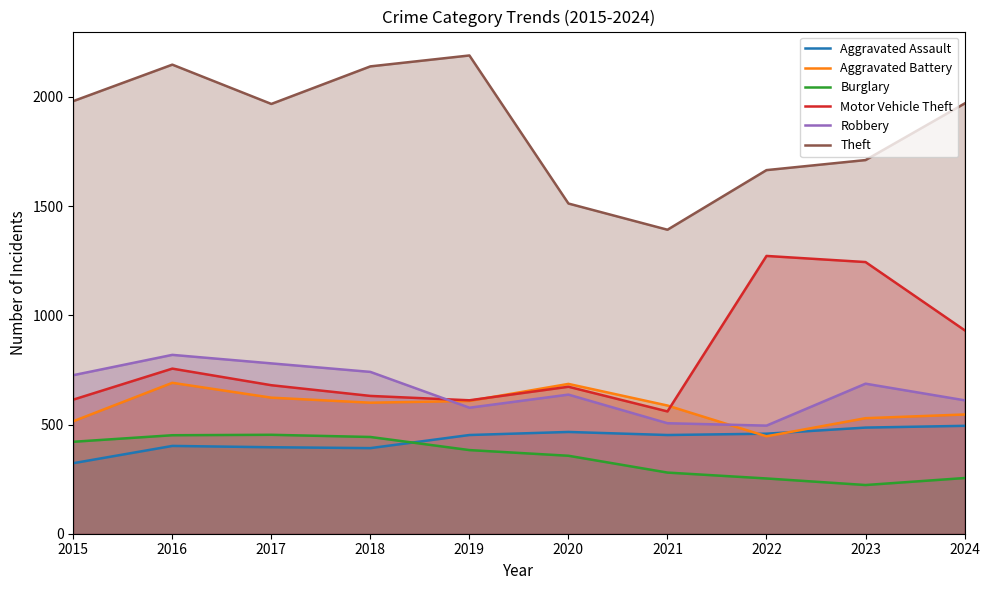

Is it true that Theft equals 621 at 2019?

False